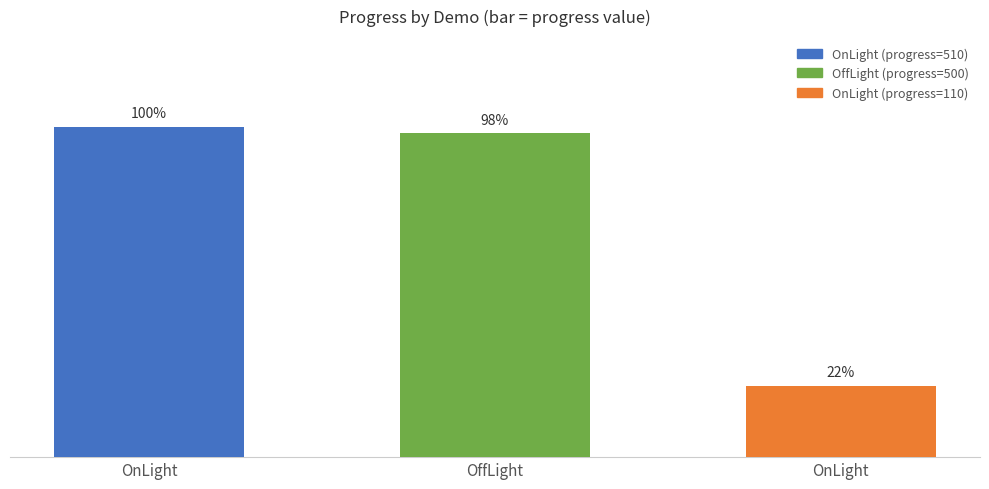

Read the value at OffLight, to the nearest 5.

500